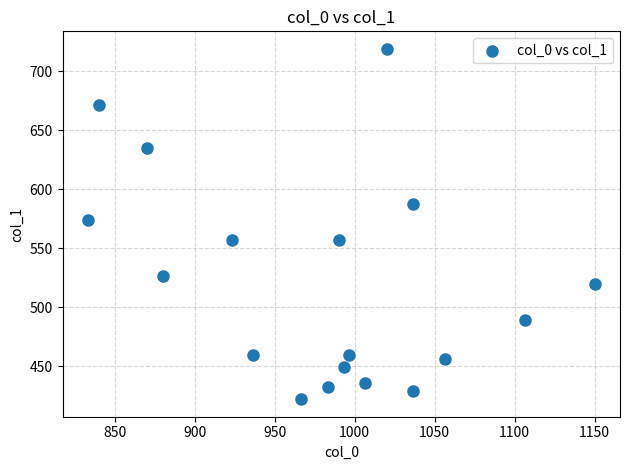

What is the range of X values (max minus min)?

316.7